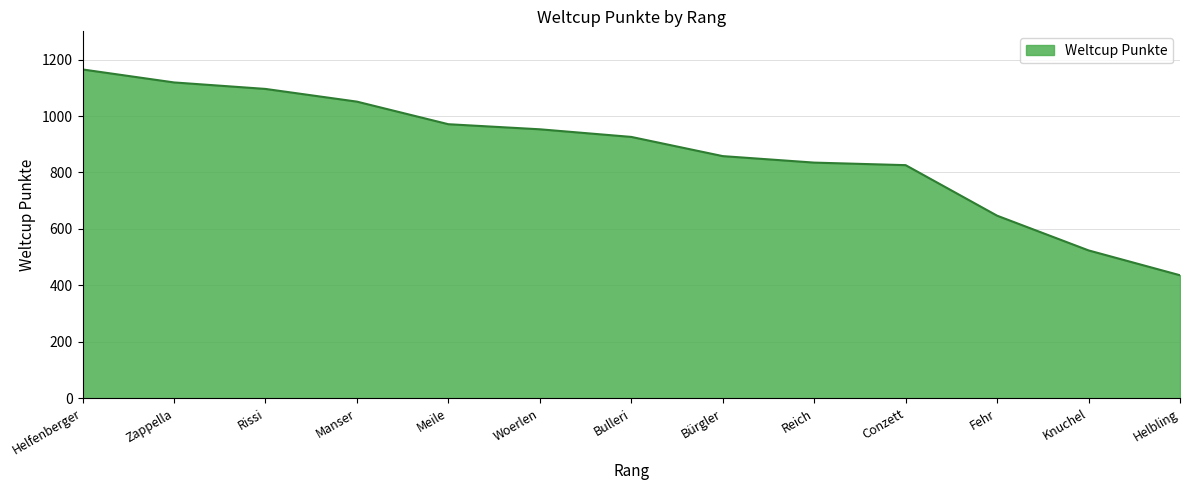

True or false: the data shows 524 at Knuchel.

True